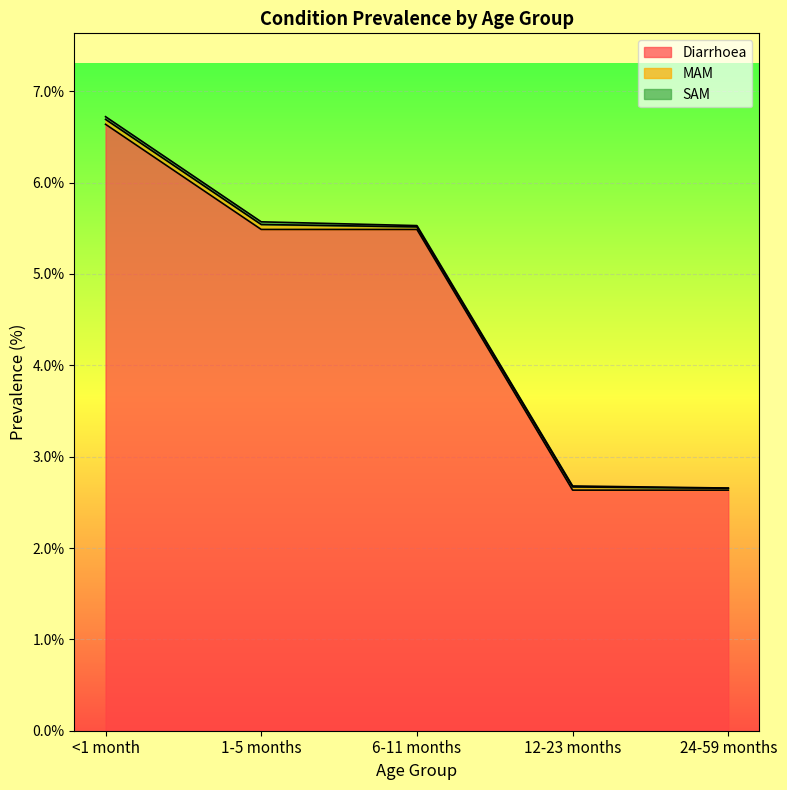

What is the sum of all SAM values?

0.1